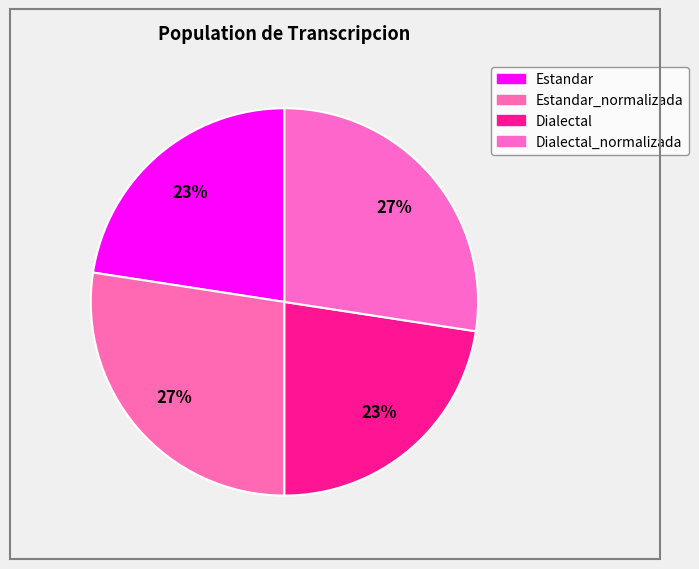

Which slice is the largest?

Estandar_normalizada